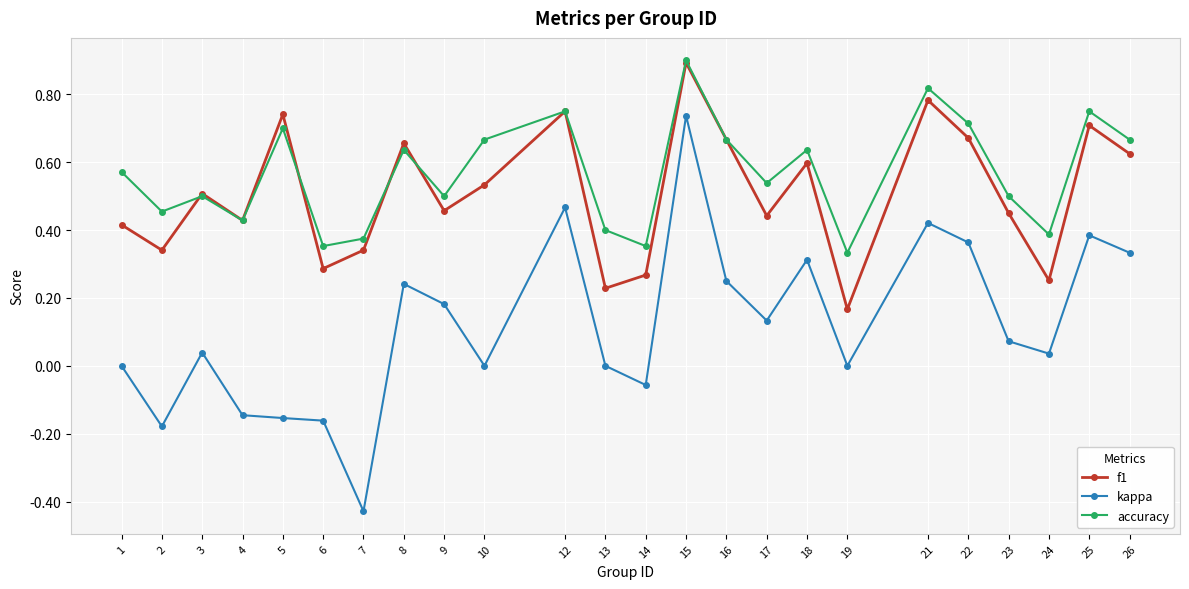

True or false: kappa and accuracy intersect in this chart.

False